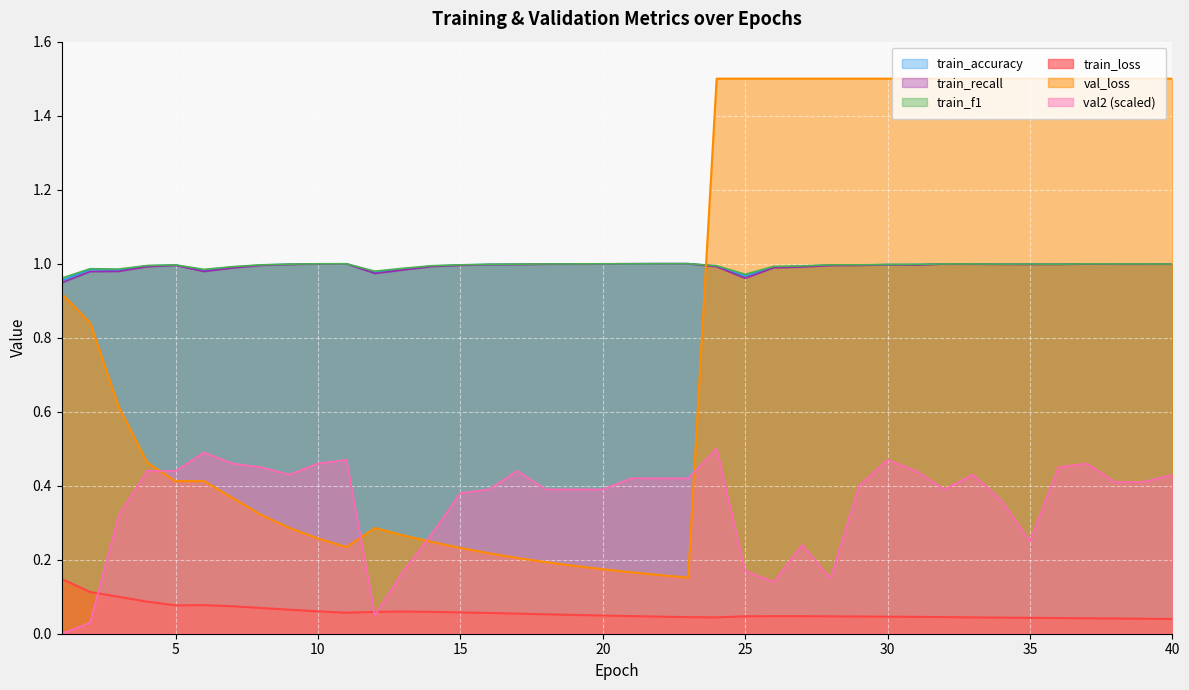

What is the sum of all train_recall values?

39.7